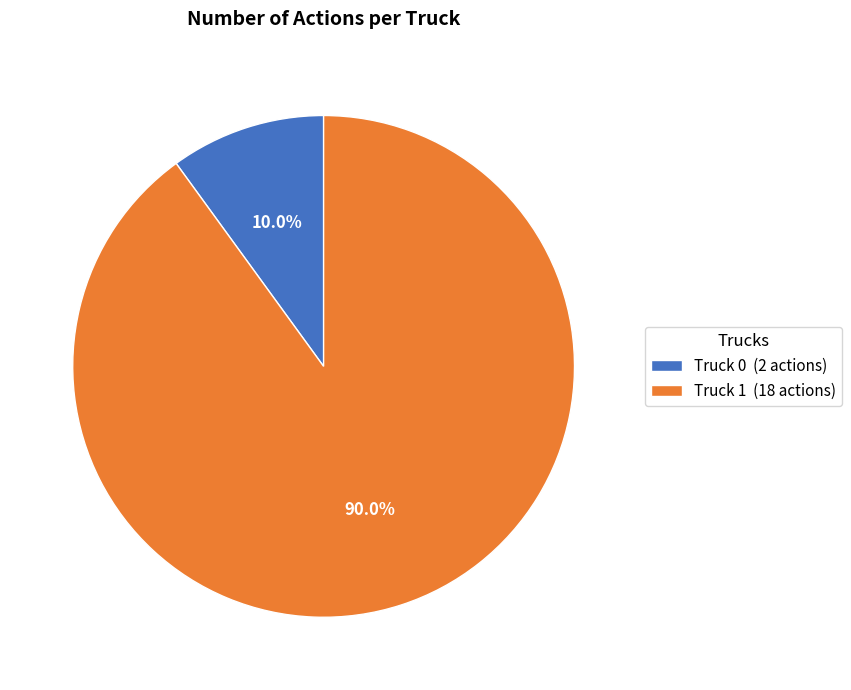

What is the total percentage of Truck 1 and Truck 0?

100.0%